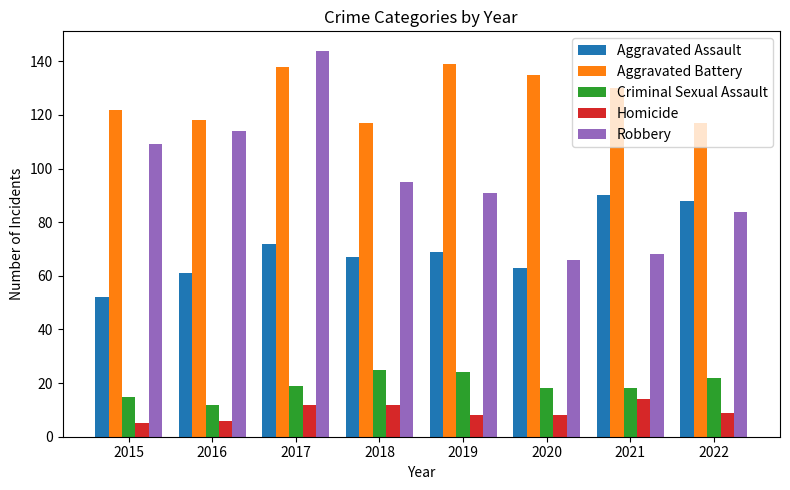

How many bars are there in each group?

5